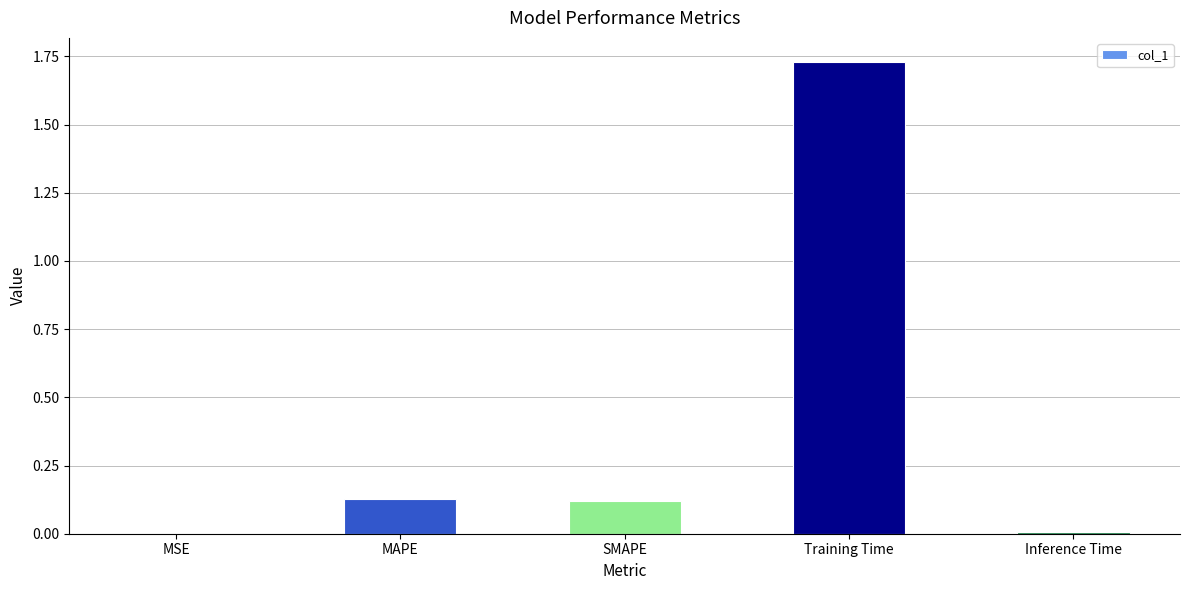

What is the average value?

0.4